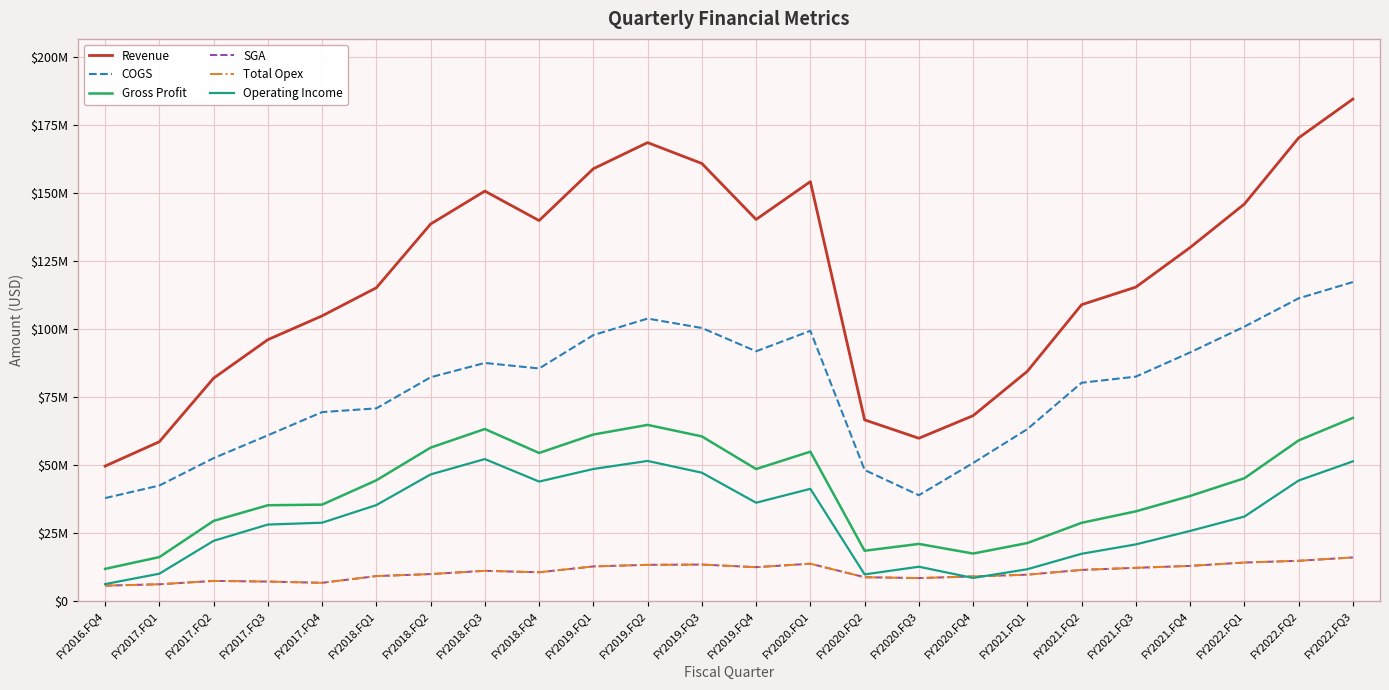

Which series has the largest range (max minus min)?

Revenue